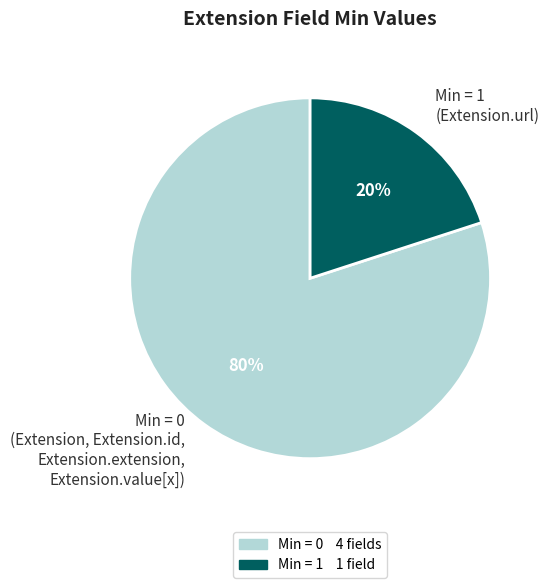

Which category accounts for the majority?

Min = 0 (Extension, Extension.id, Extension.extension, Extension.value[x])